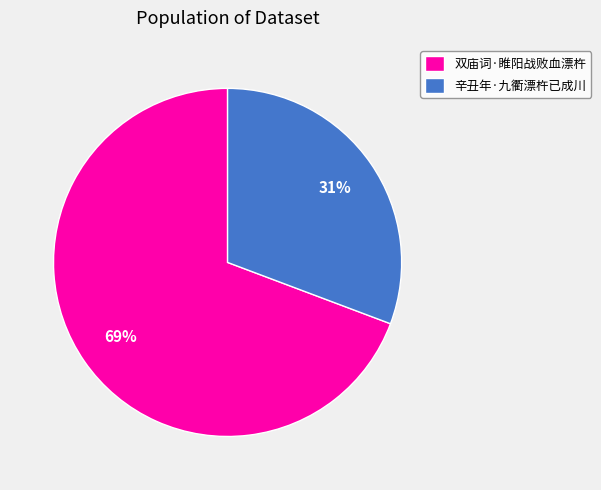

To the nearest percent, what is the average slice percentage?

50%